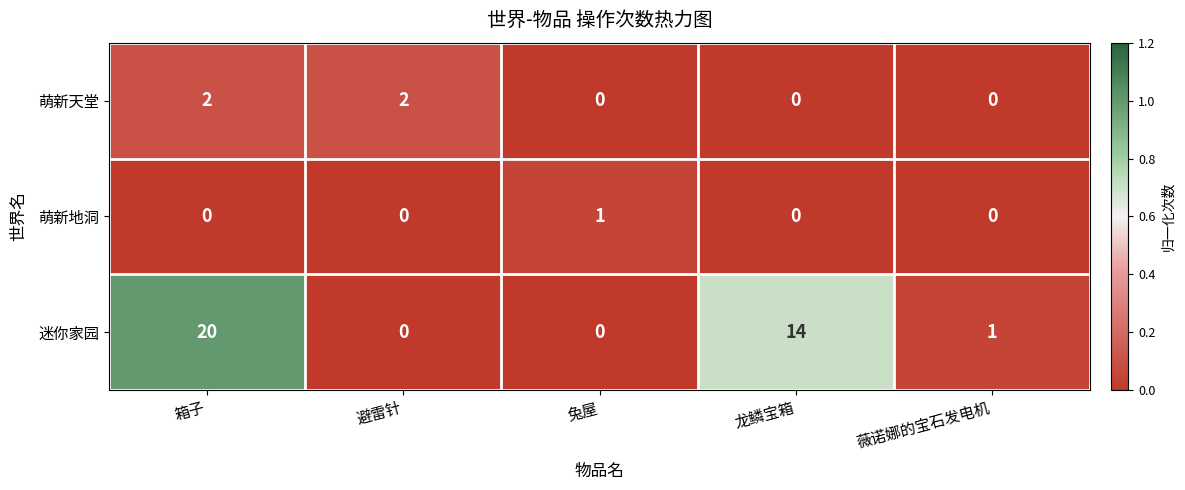

At how many categories does at least one series exceed 0?

5